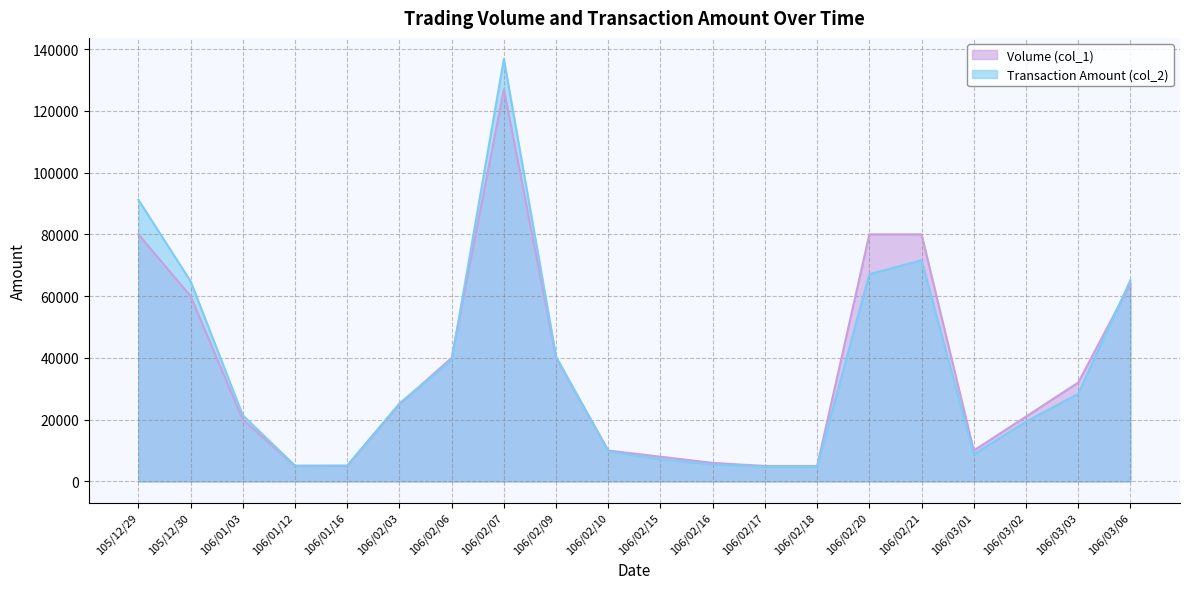

Does the chart have visible grid lines?

Yes